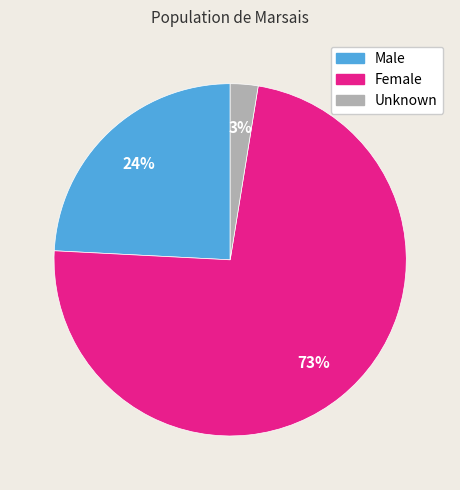

Rank the categories by value from lowest to highest.

Unknown, Male, Female